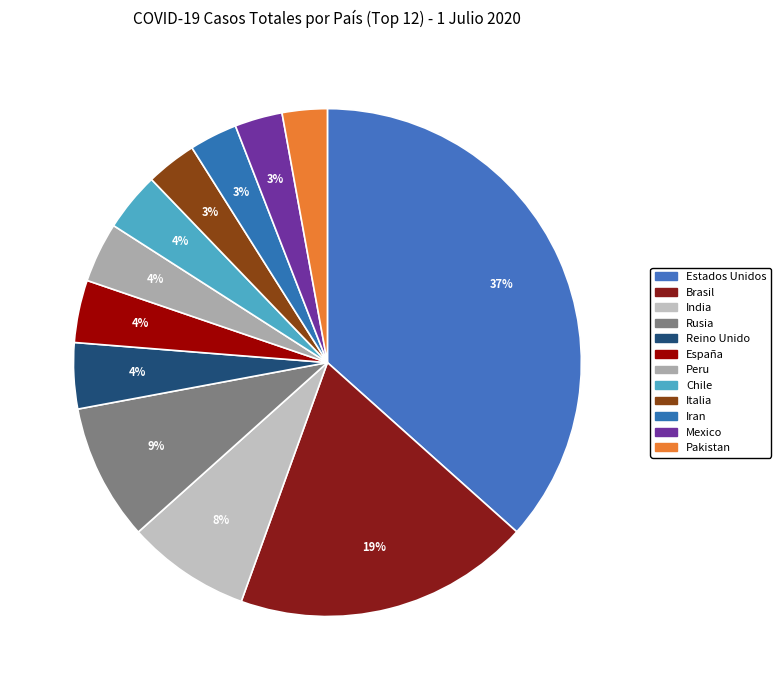

Approximately how many times larger is the value at Reino Unido compared to Chile?

1.1